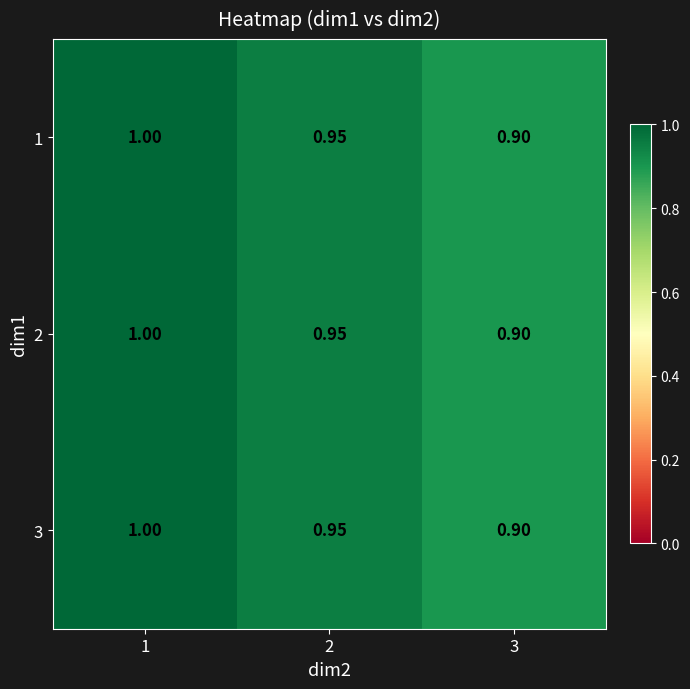

Reading right to left, extract all data points from this chart.

1: 3=0.9	2=0.9	1=1.0
2: 3=0.9	2=0.9	1=1.0
3: 3=0.9	2=0.9	1=1.0